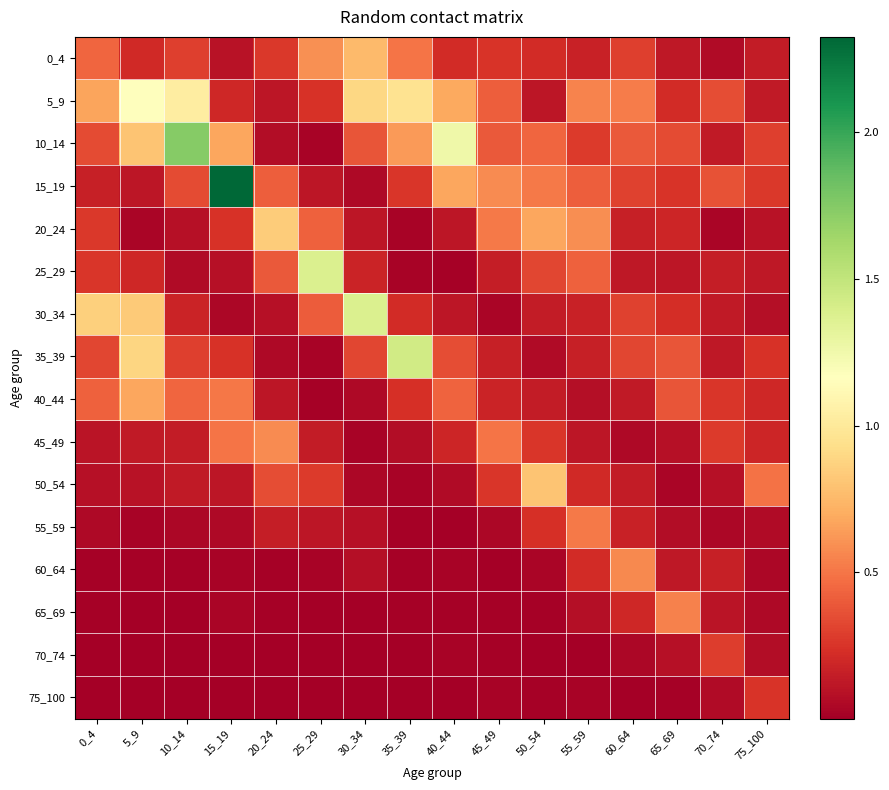

Between 25_29 and 60_64, which is larger?

25_29